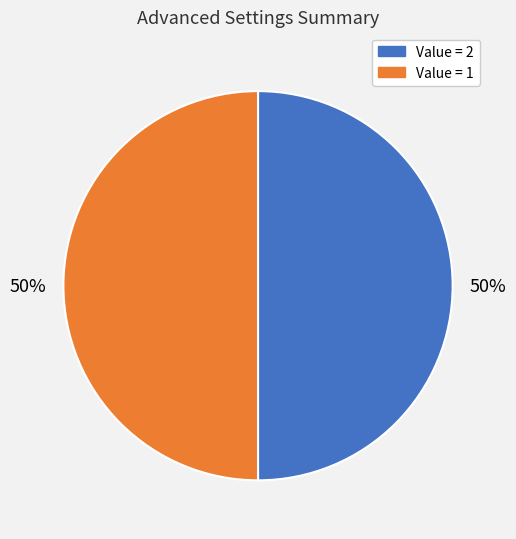

To the nearest percent, what is the average slice percentage?

50%